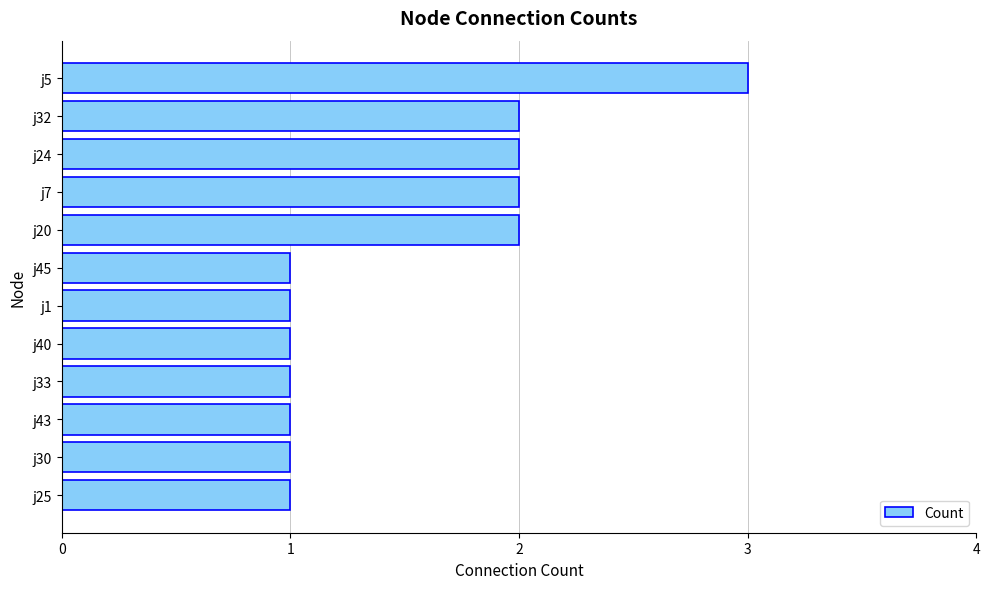

What is the difference between the second highest and minimum values?

1